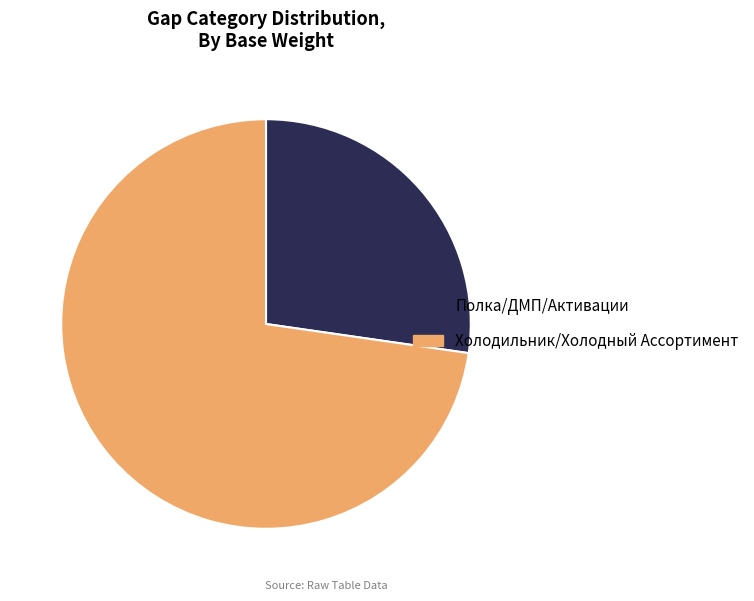

Rank the categories by value from highest to lowest.

Холодильник/Холодный Ассортимент, Полка/ДМП/Активации